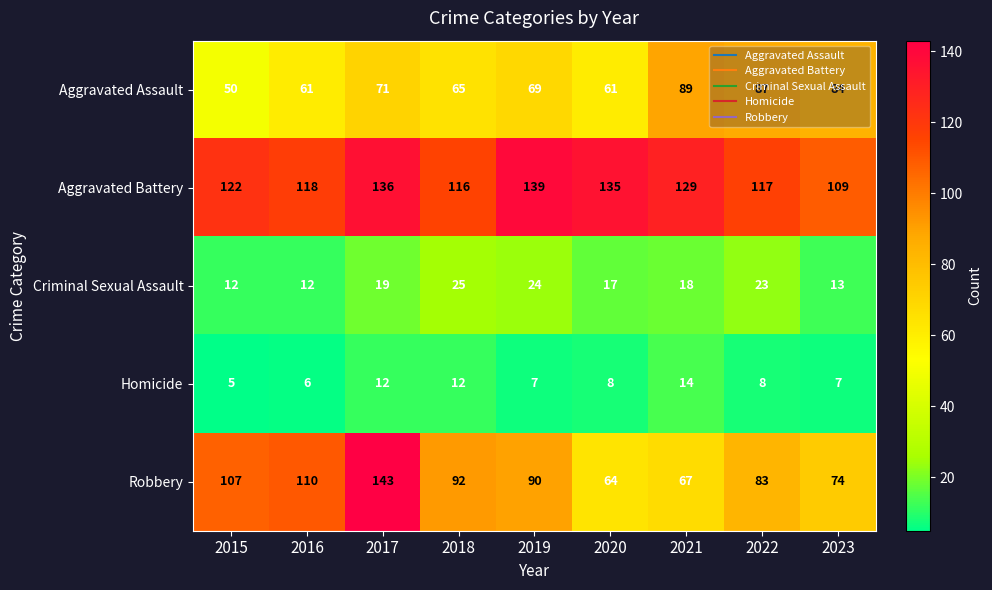

What is the difference between the maximum and minimum values in the Aggravated Battery series?

30